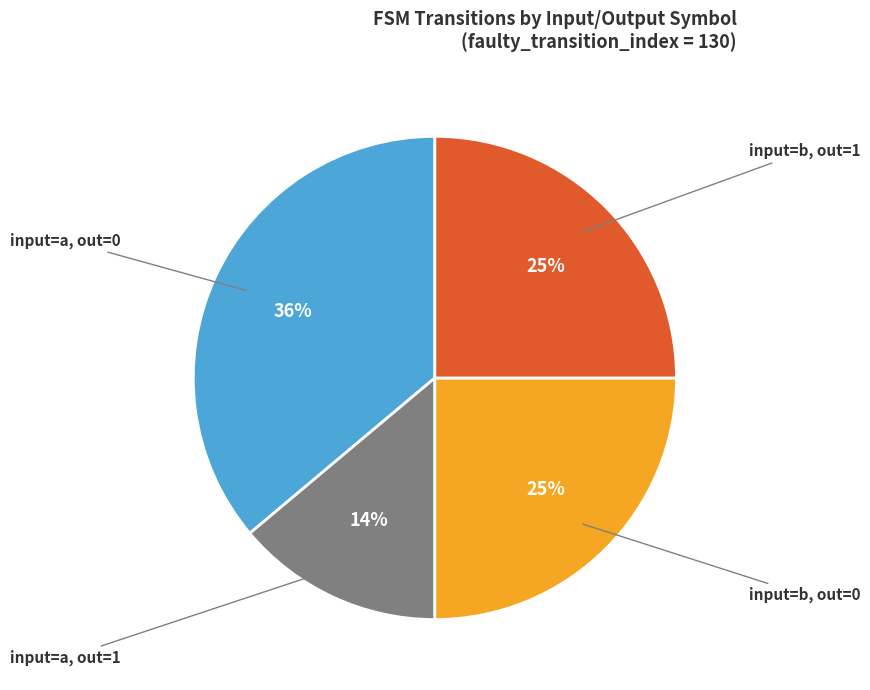

Is there any slice that represents more than half of the pie?

No